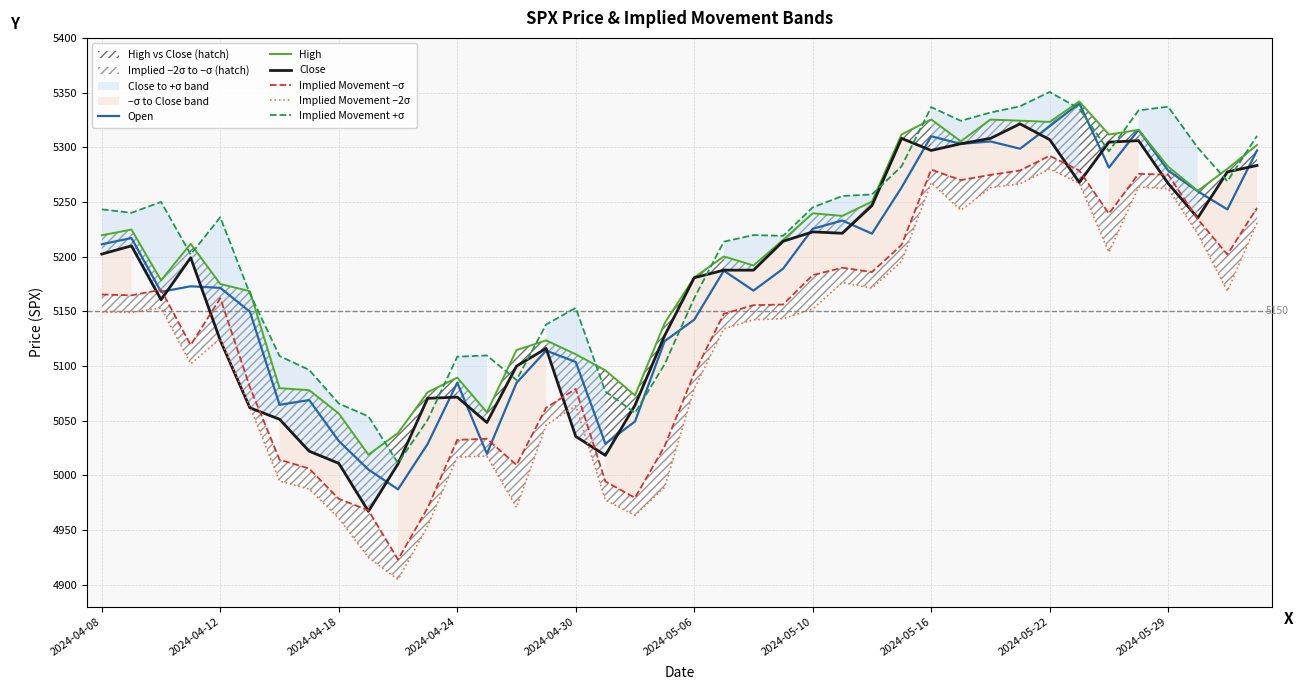

What is the total value across all series at 10?

29876.2